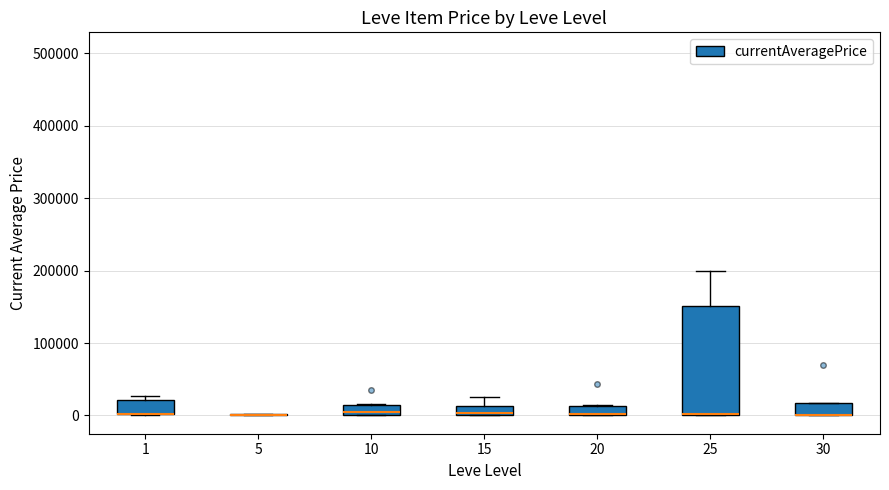

Comparing the boxes themselves (not the whiskers), which one is the tallest?

25